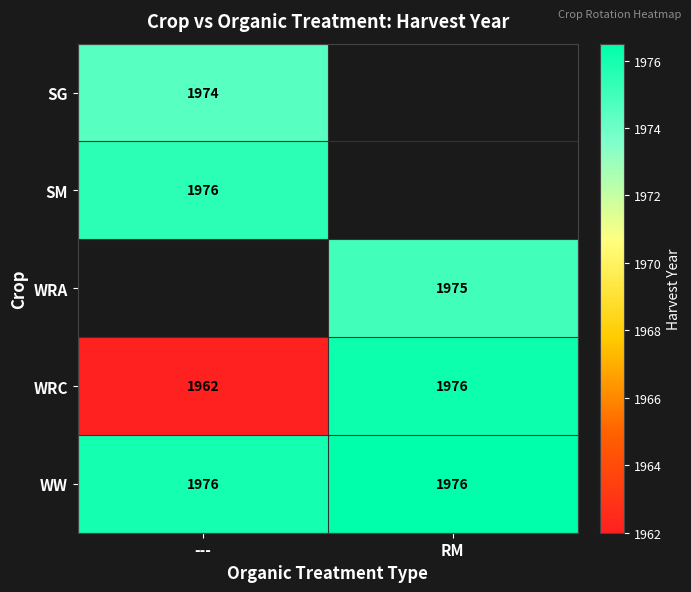

What is the sum of the WRC values at RM and ---?

3938.0